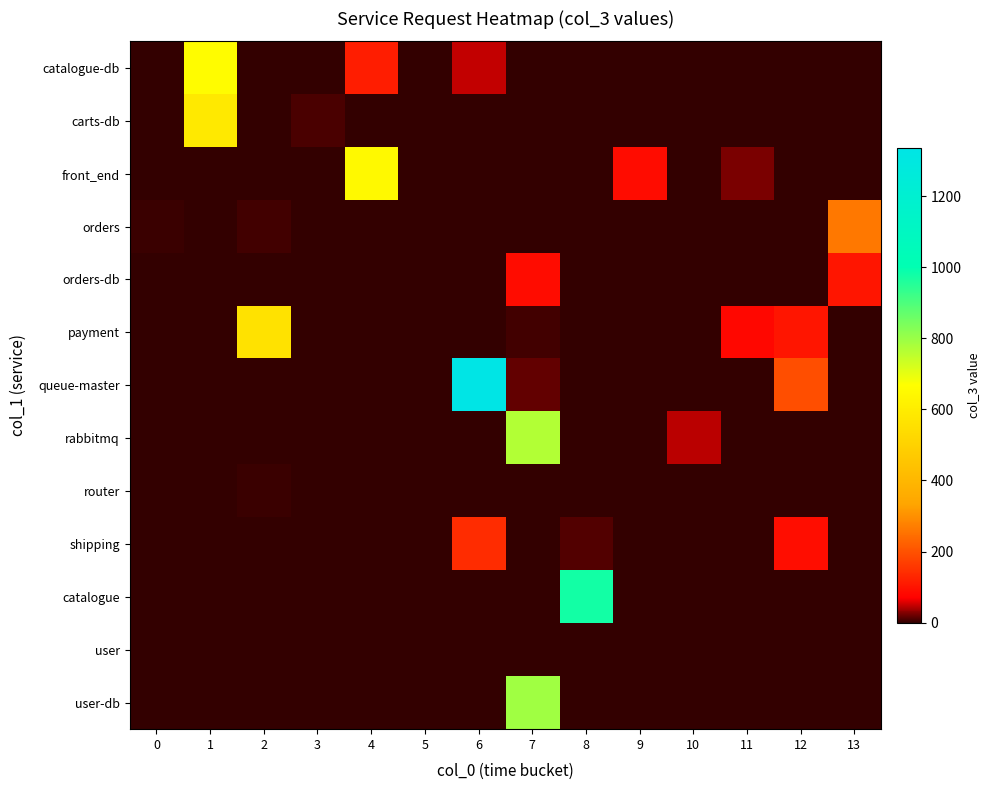

Reading left to right, transcribe all the data shown in this chart.

row_0: 0=0	1=660	2=0	3=0	4=115	5=0	6=49	7=1	8=0	9=0	10=0	11=0	12=0	13=0
row_1: 0=0	1=588	2=0	3=10	4=0	5=0	6=0	7=0	8=0	9=0	10=0	11=0	12=0	13=0
row_2: 0=1	1=0	2=0	3=0	4=646	5=0	6=0	7=0	8=0	9=87	10=0	11=24	12=0	13=0
row_3: 0=3	1=0	2=7	3=0	4=0	5=0	6=0	7=0	8=0	9=0	10=0	11=0	12=0	13=263
row_4: 0=1	1=0	2=0	3=0	4=0	5=0	6=0	7=88	8=0	9=0	10=0	11=0	12=0	13=104
row_5: 0=0	1=0	2=562	3=1	4=1	5=1	6=0	7=6	8=1	9=1	10=0	11=80	12=103	13=0
row_6: 0=0	1=0	2=0	3=0	4=0	5=0	6=1336	7=16	8=0	9=0	10=0	11=0	12=195	13=0
row_7: 0=0	1=0	2=0	3=0	4=0	5=0	6=0	7=768	8=0	9=0	10=45	11=0	12=0	13=0
row_8: 0=0	1=0	2=4	3=0	4=0	5=0	6=0	7=0	8=0	9=0	10=0	11=0	12=0	13=0
row_9: 0=2	1=0	2=0	3=0	4=0	5=0	6=140	7=0	8=13	9=0	10=0	11=0	12=89	13=0
row_10: 0=1	1=0	2=0	3=0	4=0	5=0	6=0	7=0	8=978	9=0	10=0	11=0	12=0	13=0
row_11: 0=1	1=0	2=0	3=0	4=0	5=0	6=0	7=0	8=0	9=0	10=0	11=0	12=0	13=0
row_12: 0=0	1=0	2=0	3=0	4=0	5=0	6=0	7=791	8=0	9=0	10=0	11=0	12=0	13=0